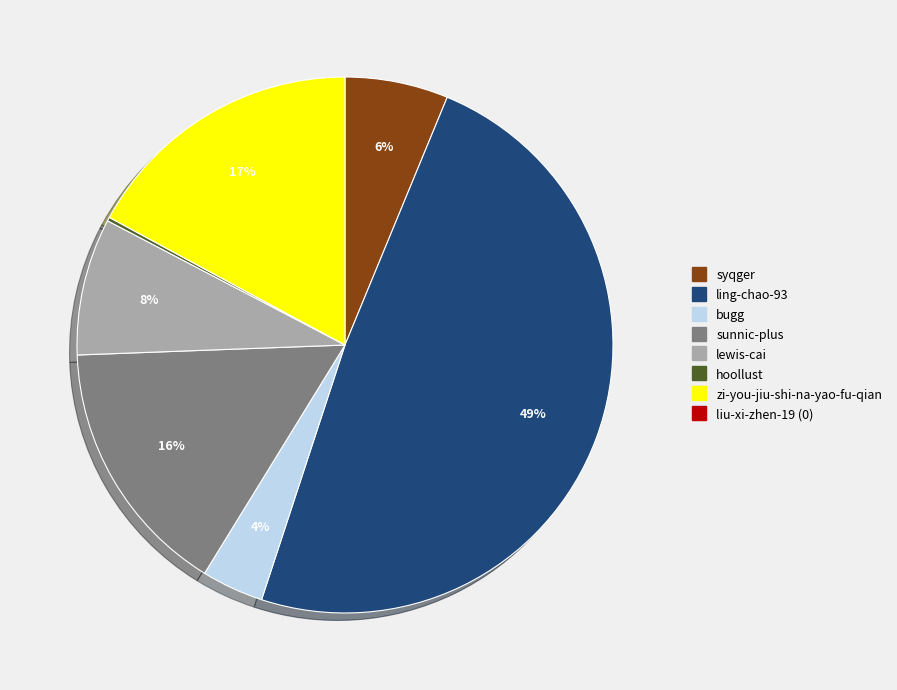

To the nearest percent, what is the difference between the largest and smallest slice percentages?

49%